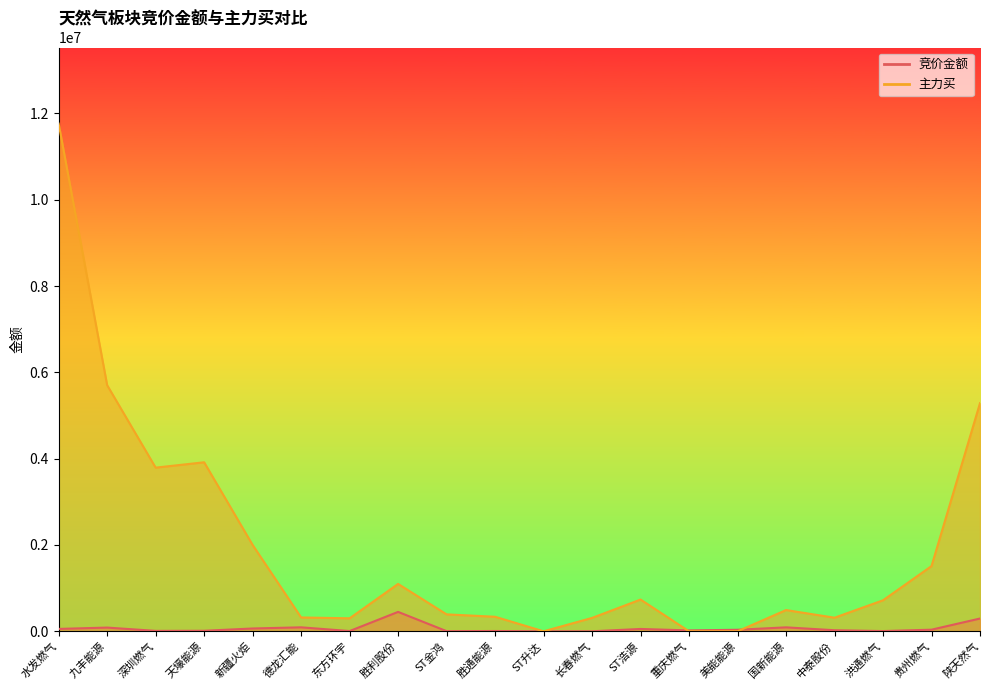

At which category is the sum across all series the highest?

水发燃气